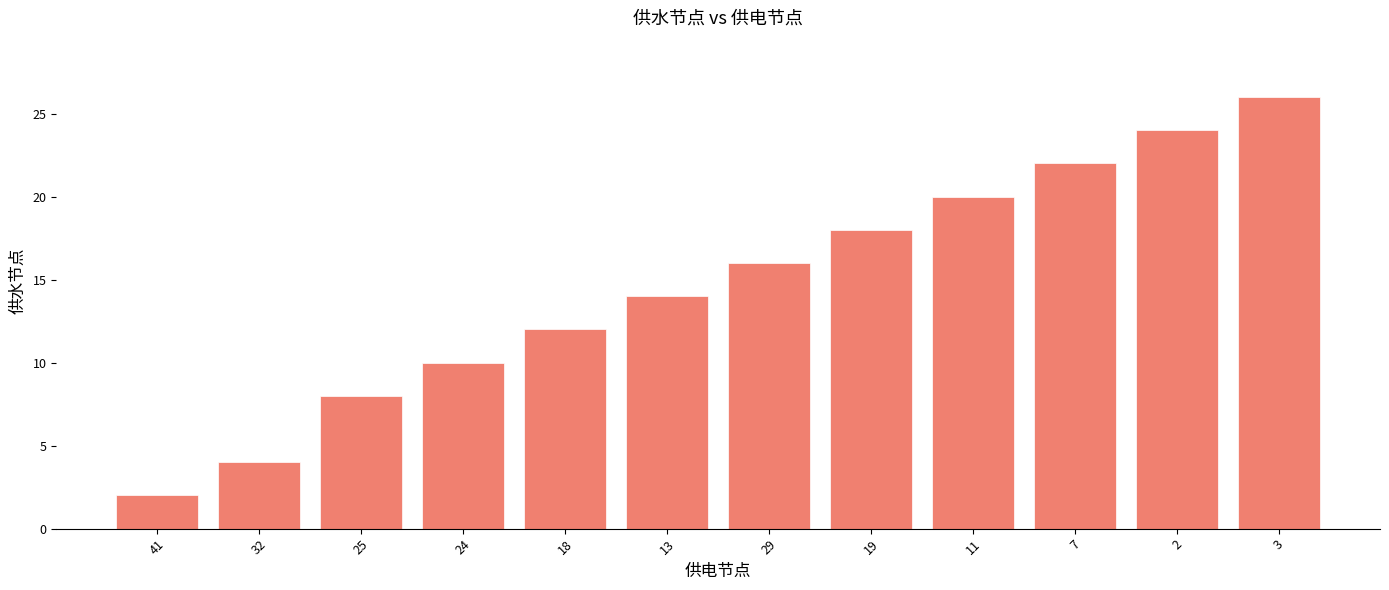

Are the bars grouped side by side (vs. stacked)?

No